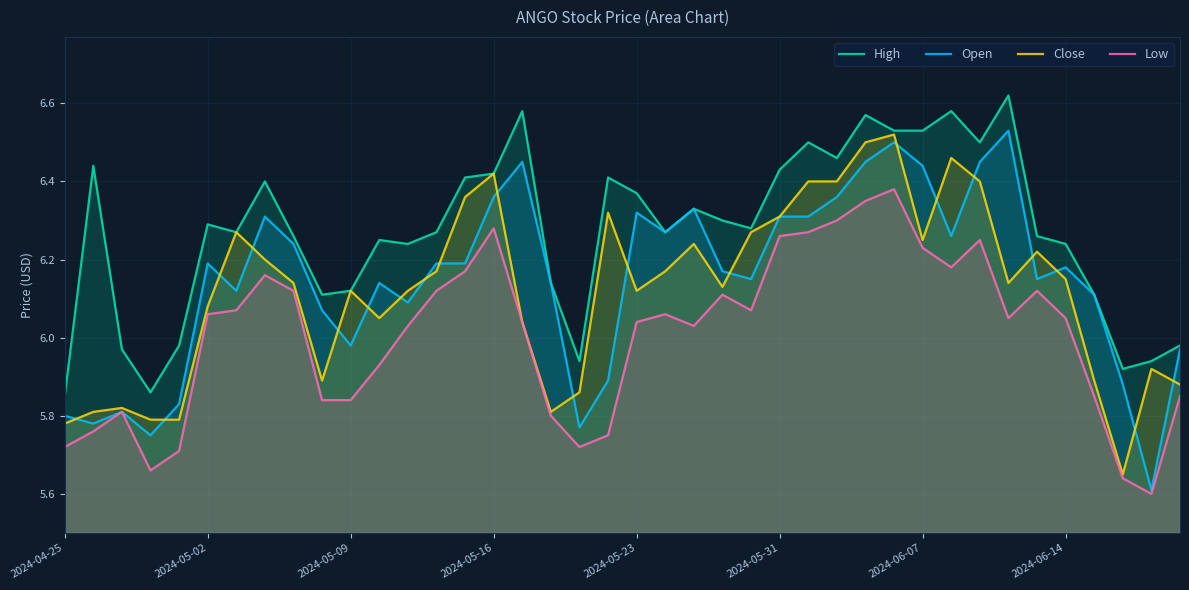

What is the smallest value displayed?

5.6